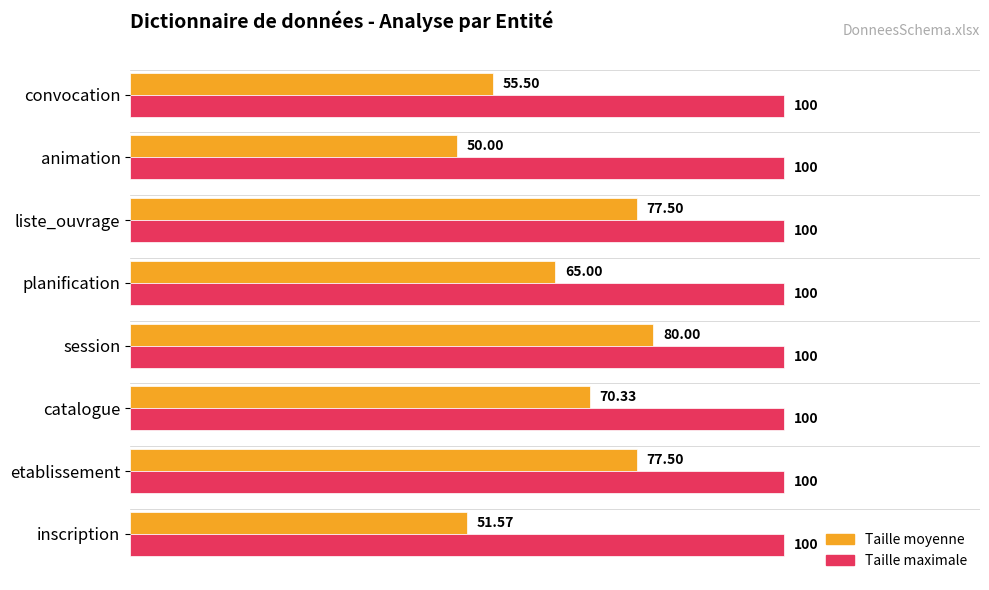

What is the total value across all series at animation?

150.0